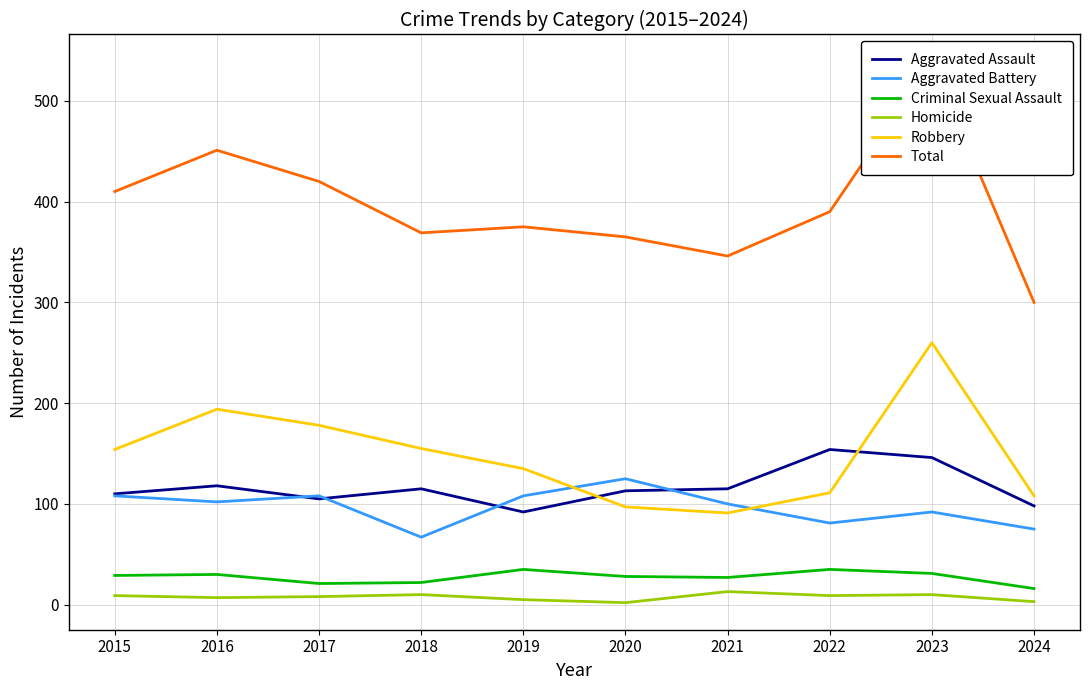

Which has a higher value, 2015 or 2018?

2018